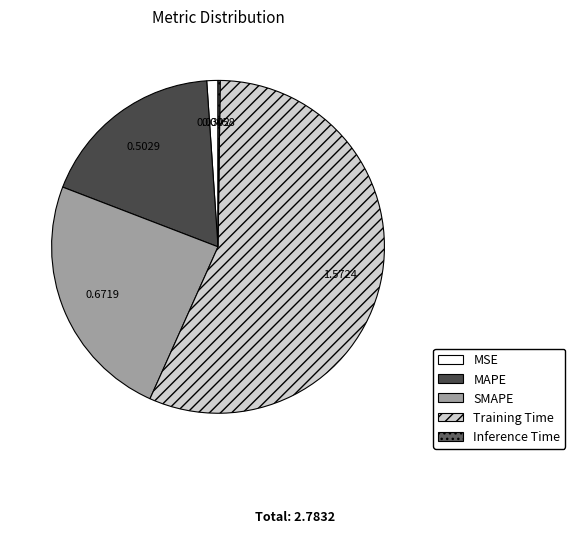

What is the total percentage of MSE and SMAPE?

25.2%